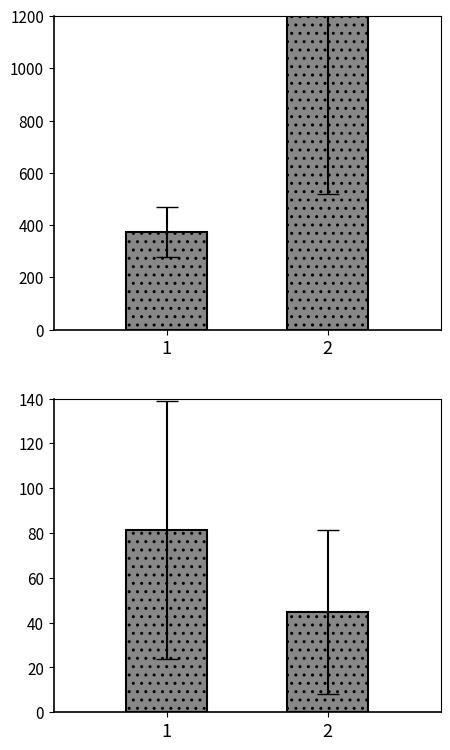

What is the sum of the species_1 / species_2 values at 2 and 1?

126.0